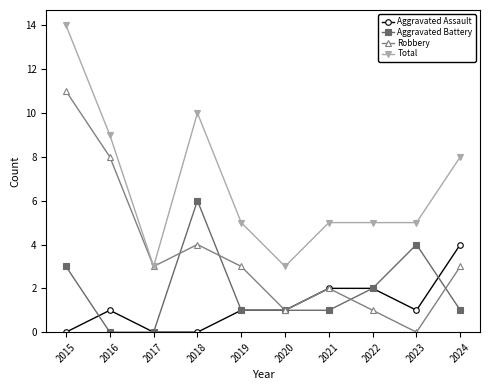

In Robbery, how many points are higher than both neighbors (excluding endpoints)?

2